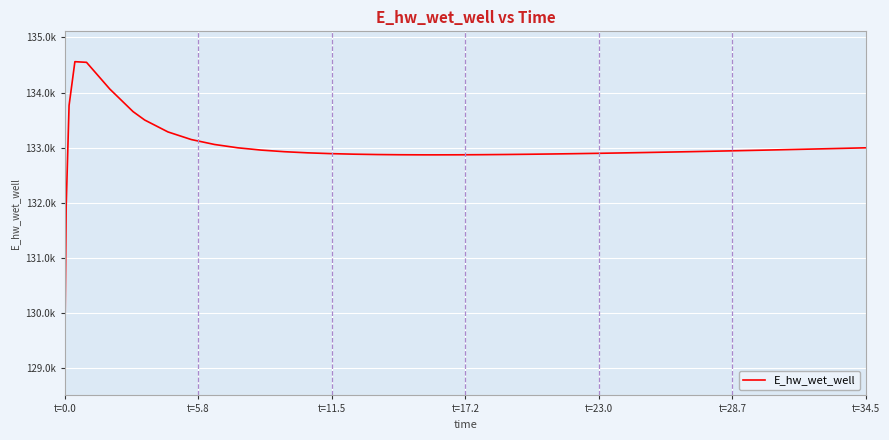

How many interior local peaks (higher than both neighbors) does the data have?

1